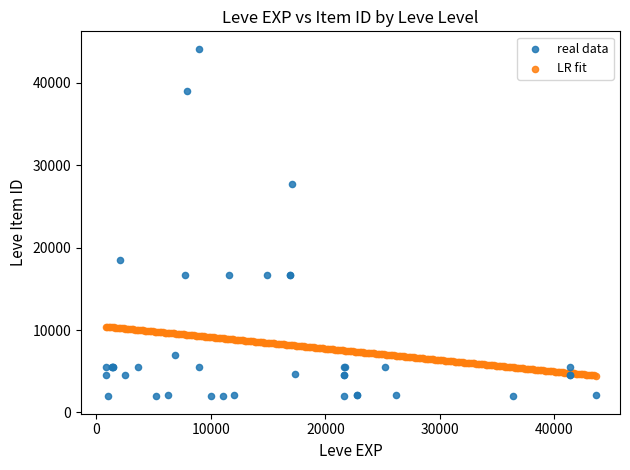

Which series contains the highest Y value?

real data